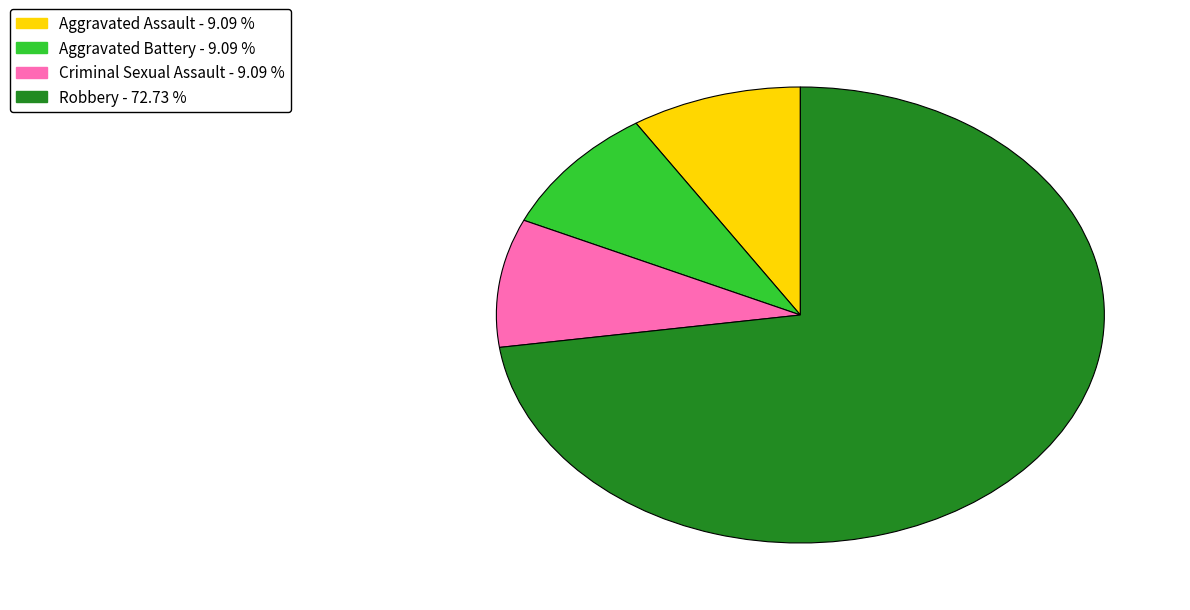

Is the sum of Robbery and Criminal Sexual Assault greater than half?

Yes